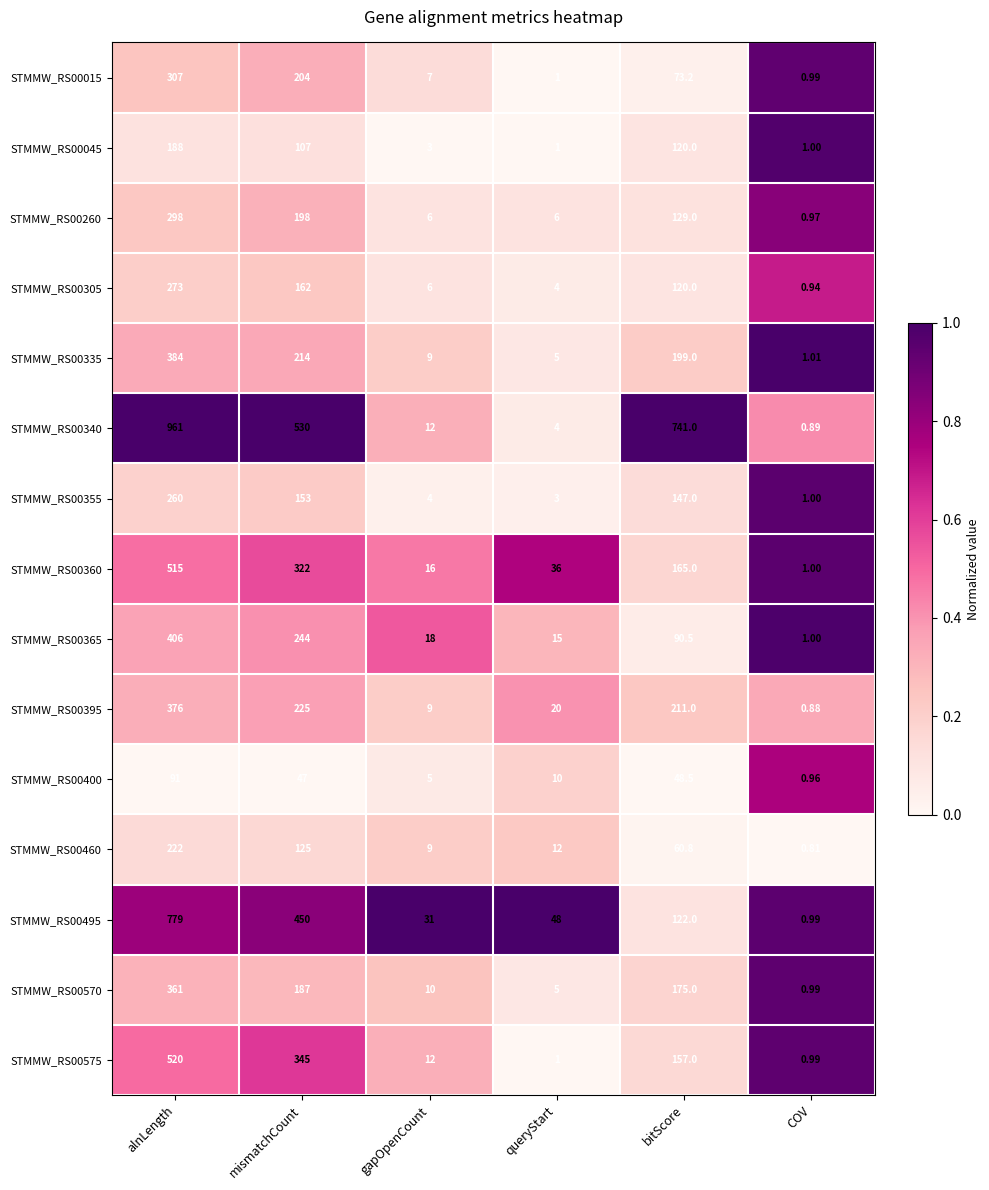

At how many categories does at least one series exceed 0?

6